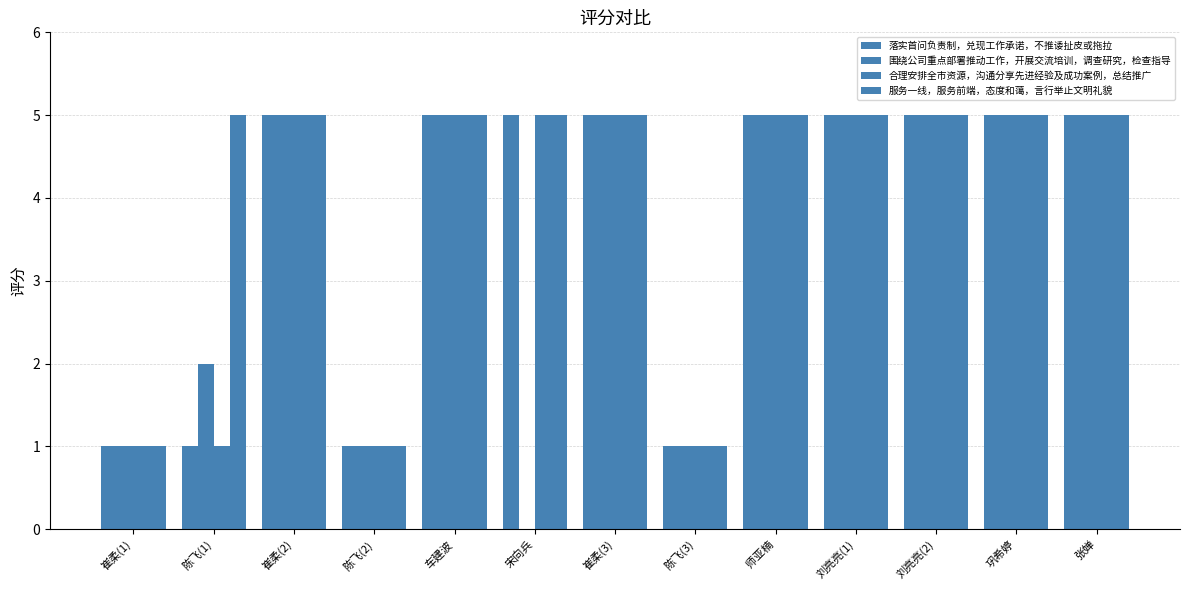

How many data points does each series have?

13